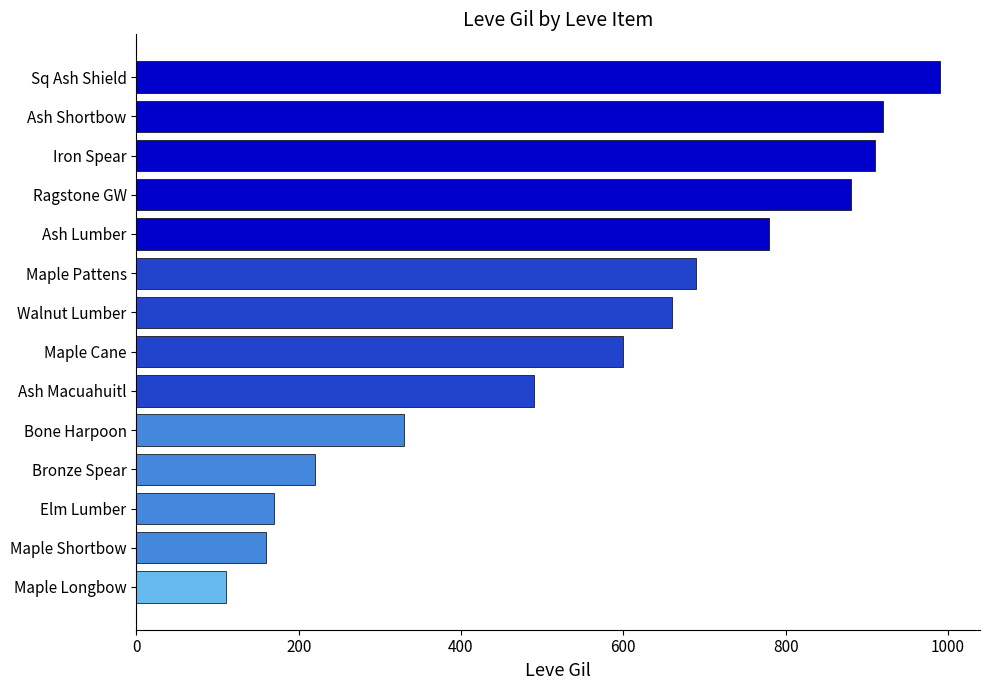

What is the sum of the values at Iron Spear and Maple Cane?

1510